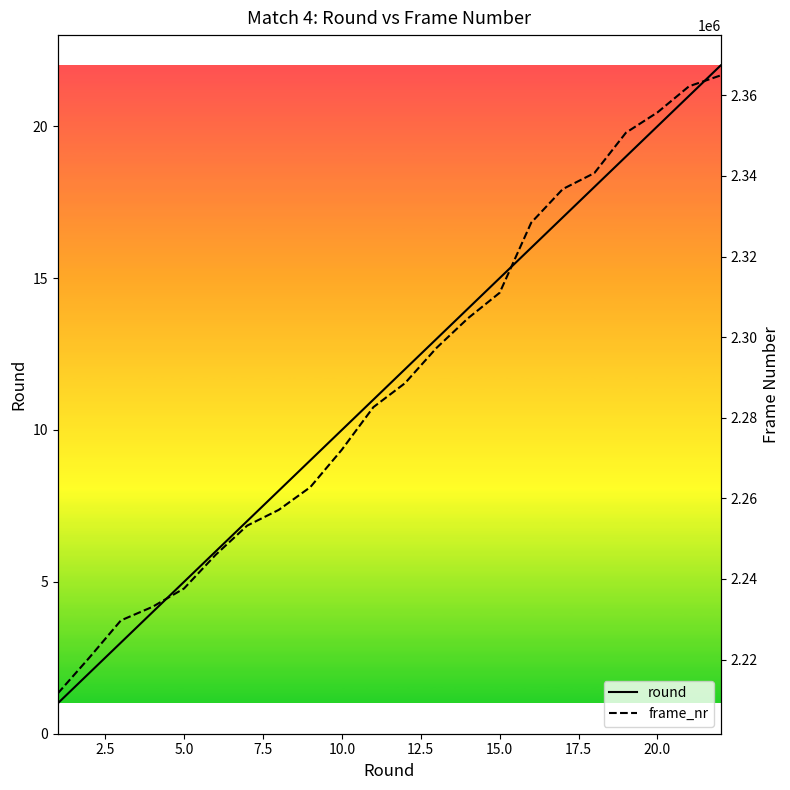

How many data points in round are above 12?

10